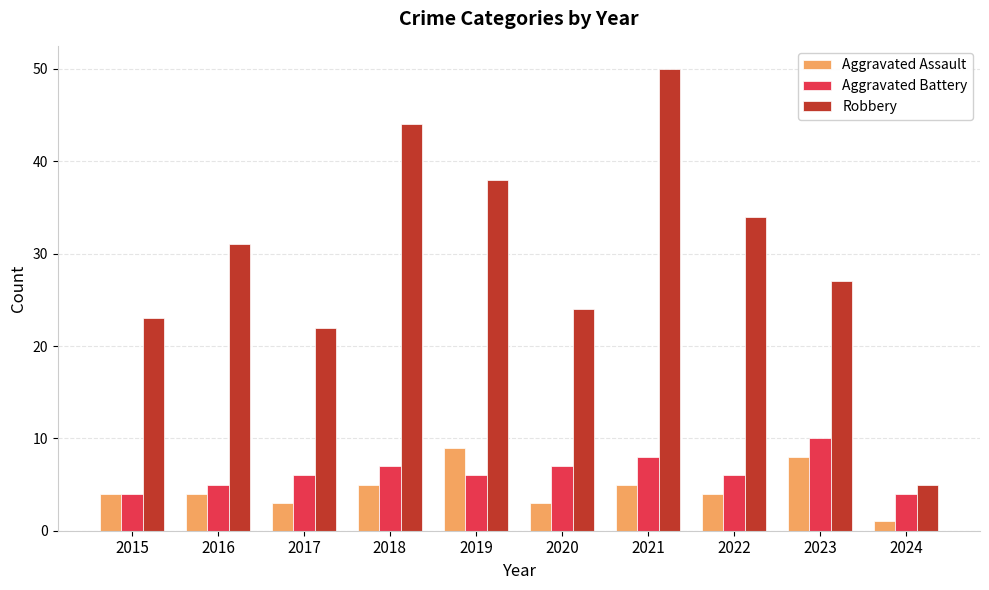

List the series in order of their peak value, lowest first.

Aggravated Assault, Aggravated Battery, Robbery